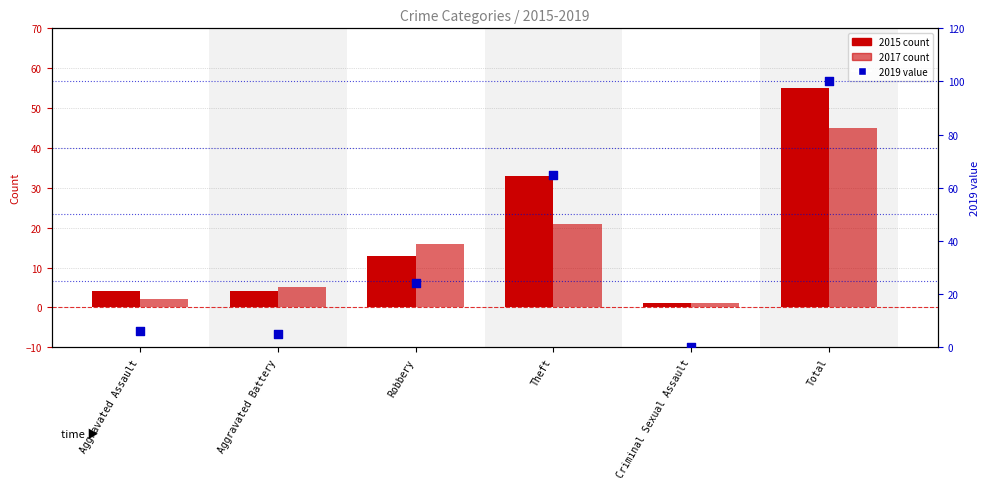

What is the change in value from Aggravated Battery to Total?

+95